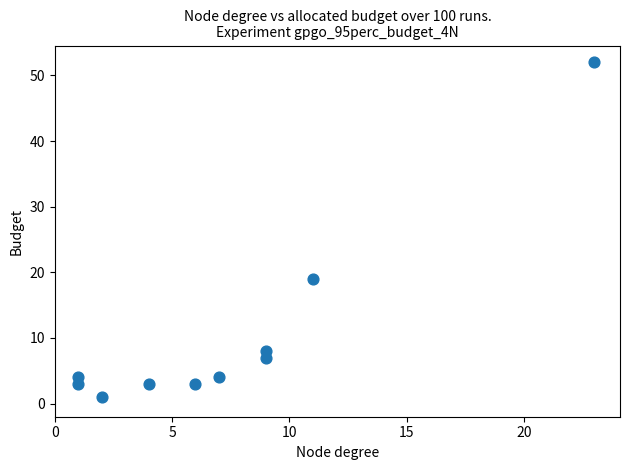

What Y value in the scatter plot is closest to 26?

19